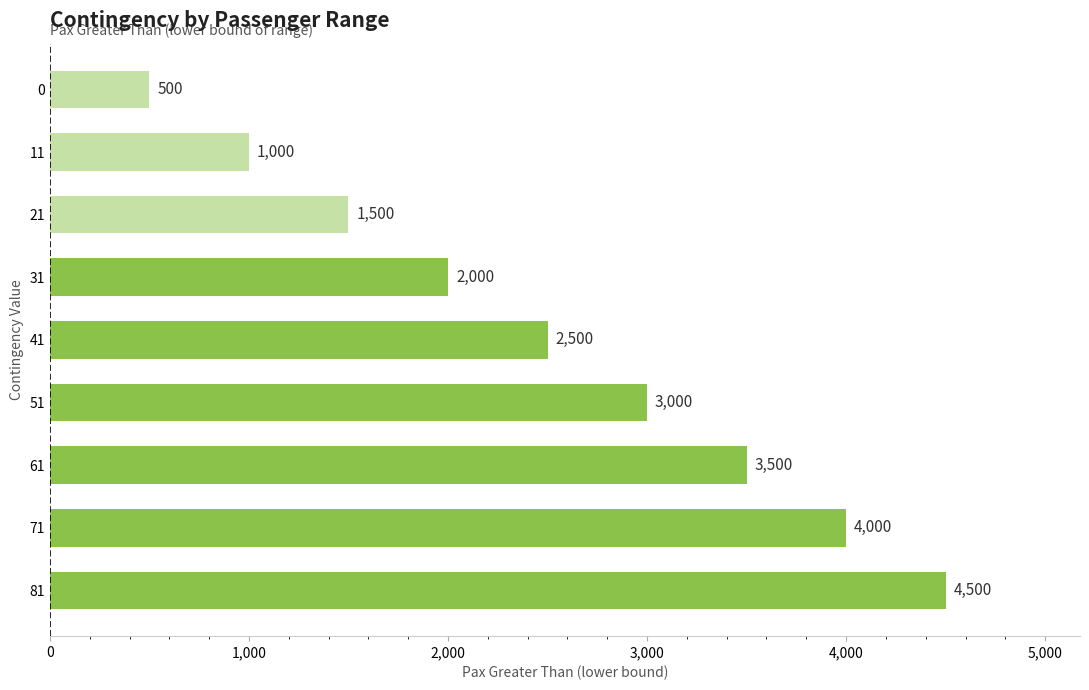

What is the smallest value displayed?

500